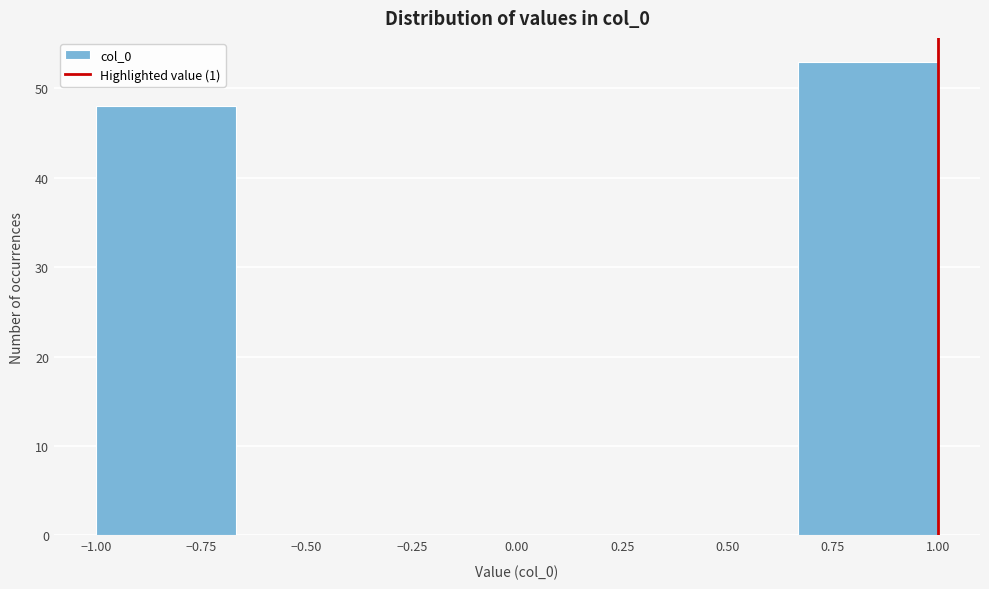

What is the height of the bar covering 0.65 to 1.00 on the x-axis? Neither the bar edges nor the heights are printed on the chart, so give them approximately, as read against the axes.

53